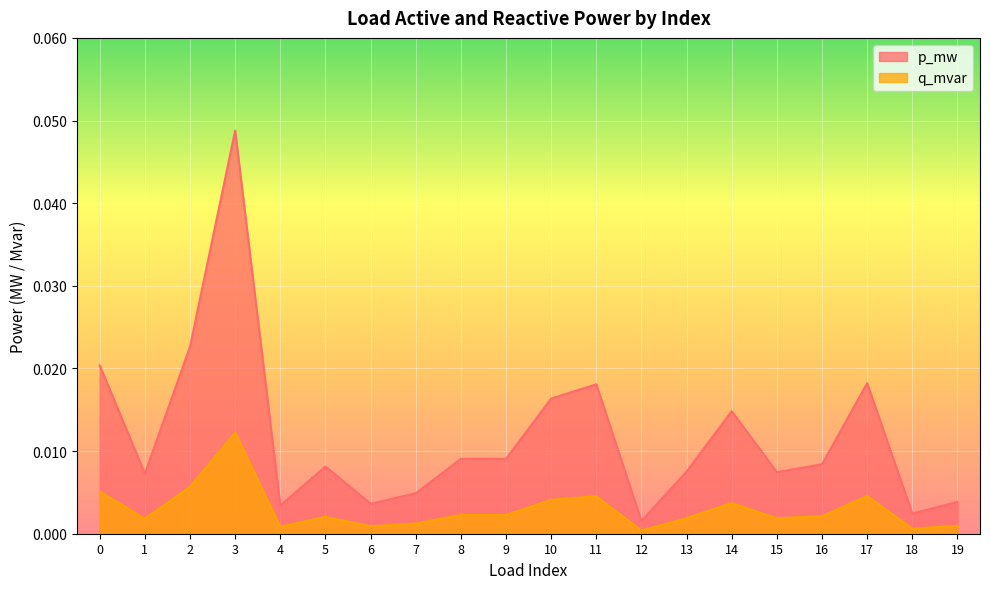

Which category has the highest value in the q_mvar series?

3